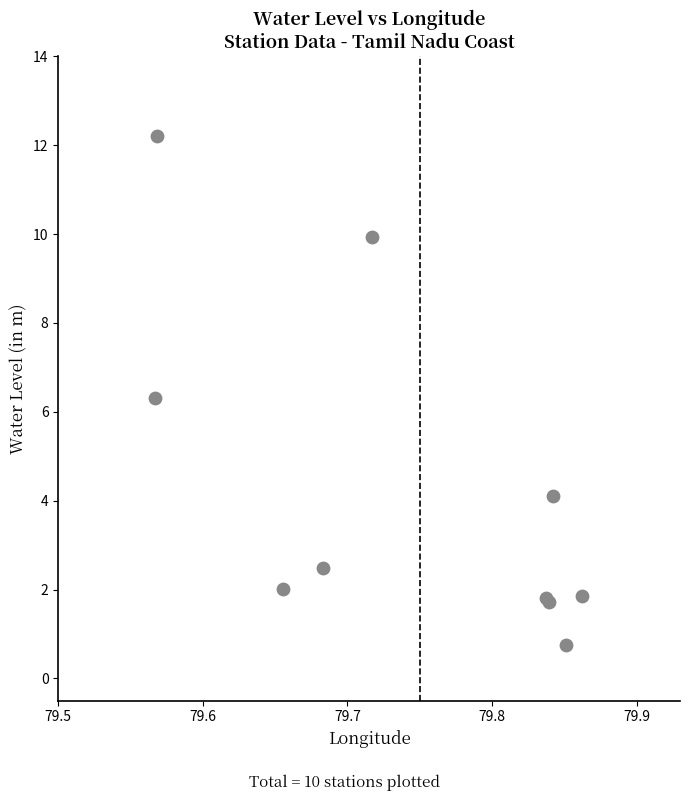

What Y value in the scatter plot is closest to 6?

6.3